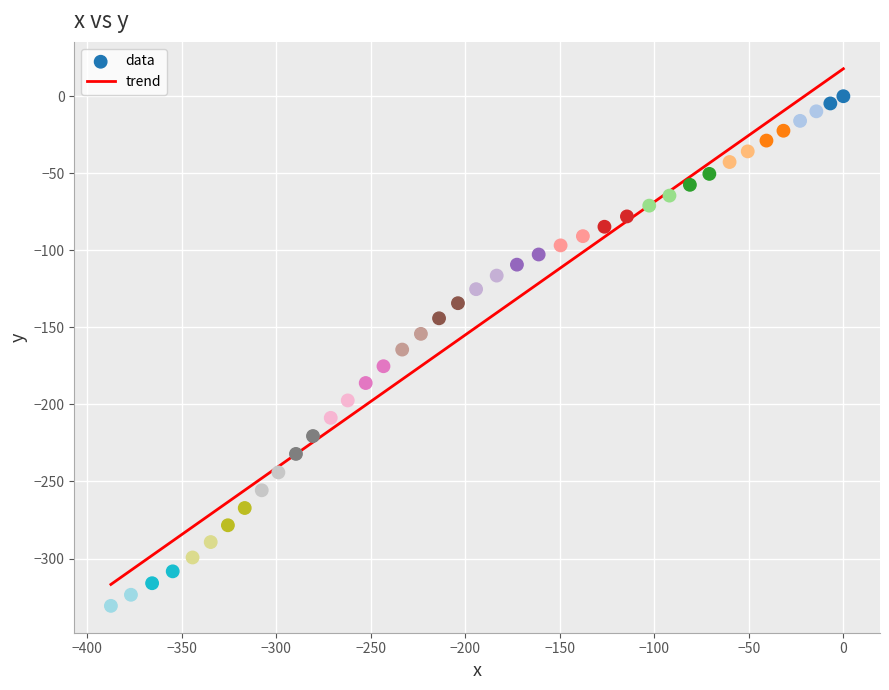

What is the range of X values (max minus min)?

387.5